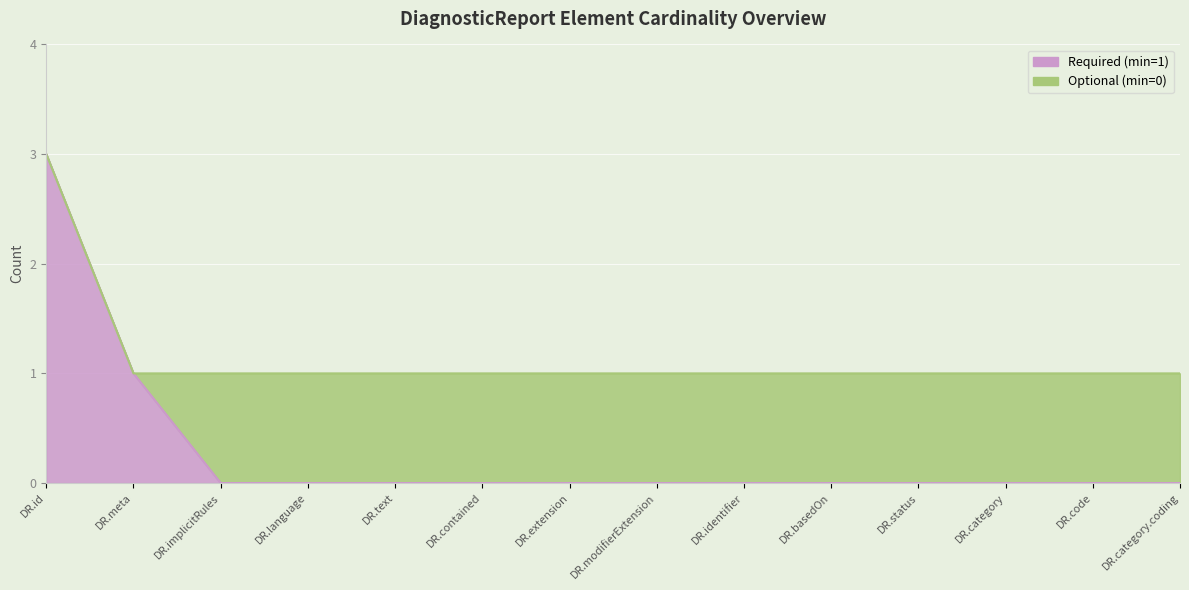

What is the greatest value displayed?

3